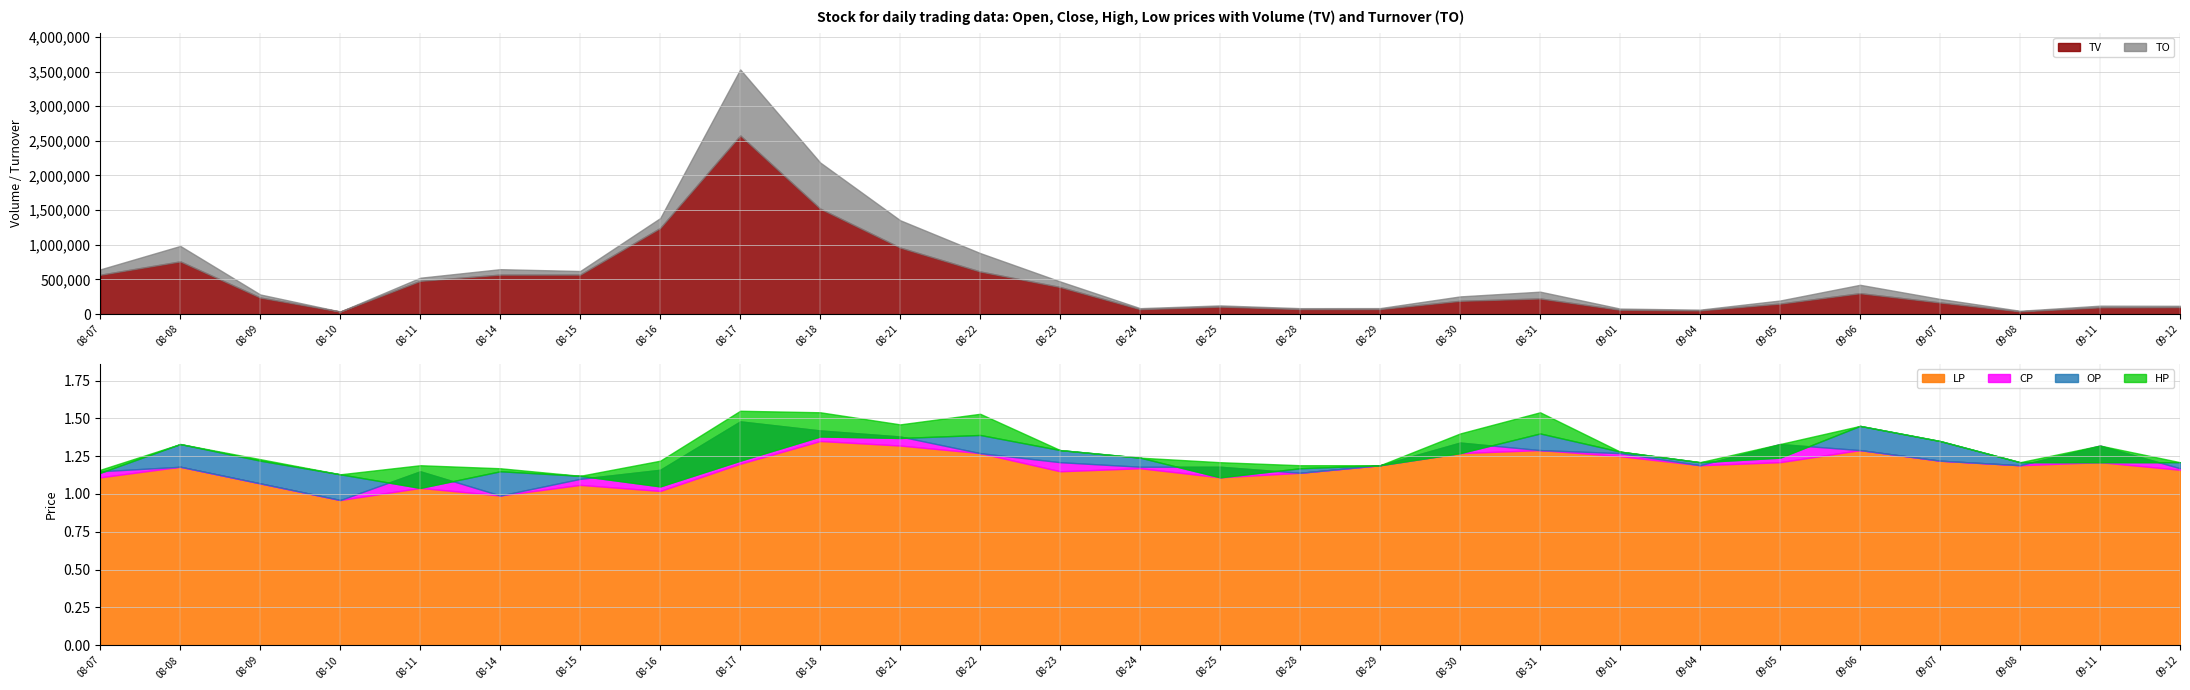

What is the label of the 20th point from the right?

2017-08-16